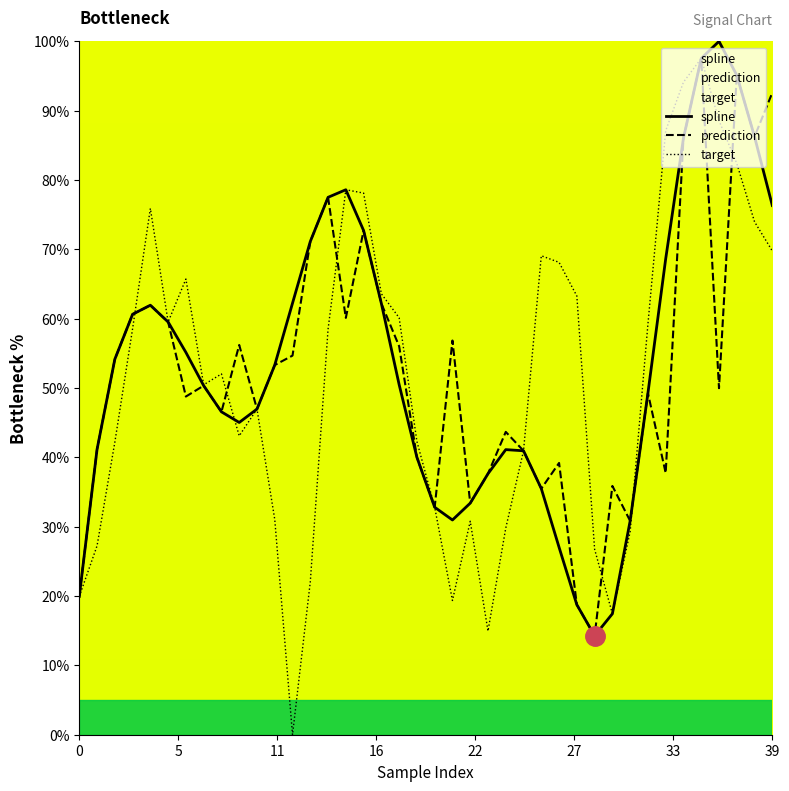

What are all the series names shown in the legend?

spline, prediction, target